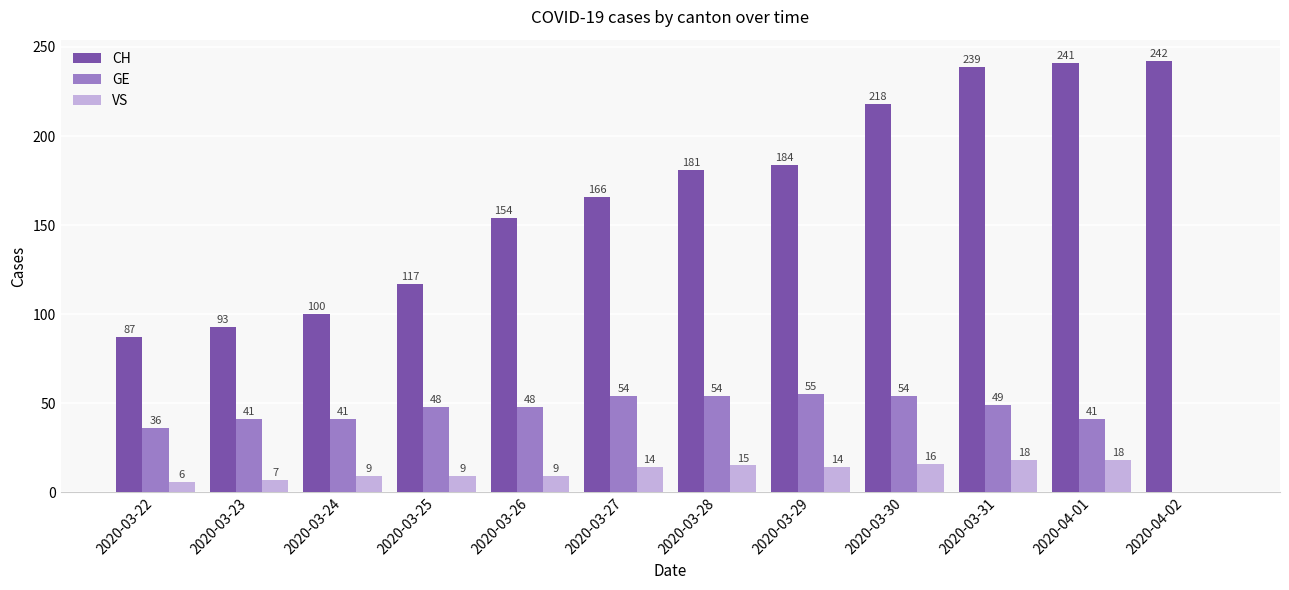

What value does the VS series have at 2020-03-23, to the nearest 10?

10